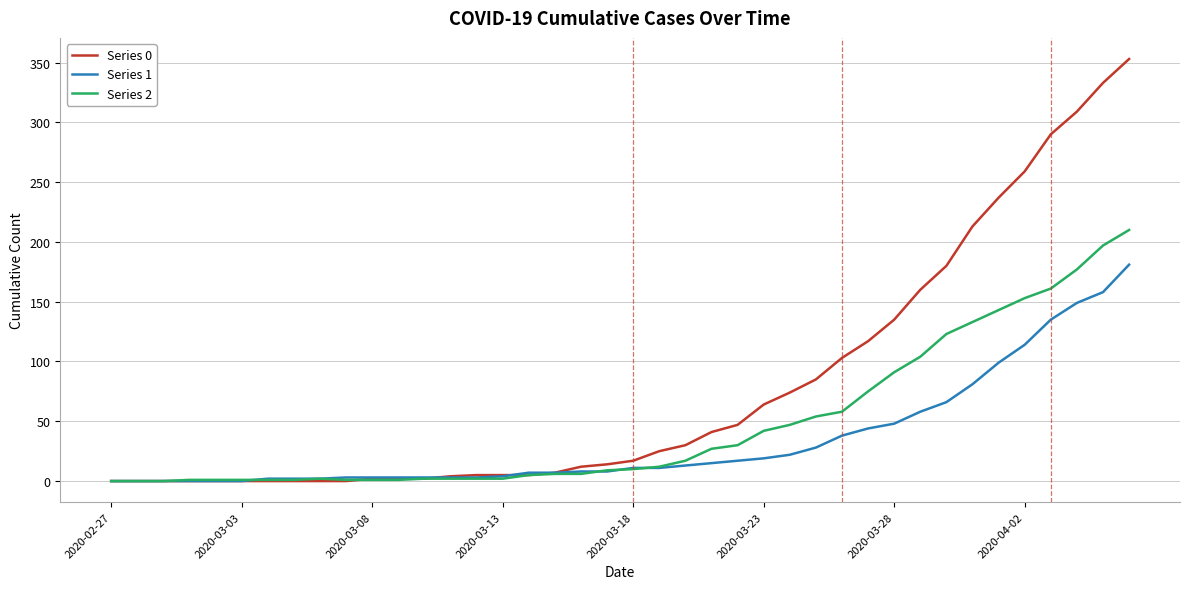

Which series has the largest range (max minus min)?

Series 0